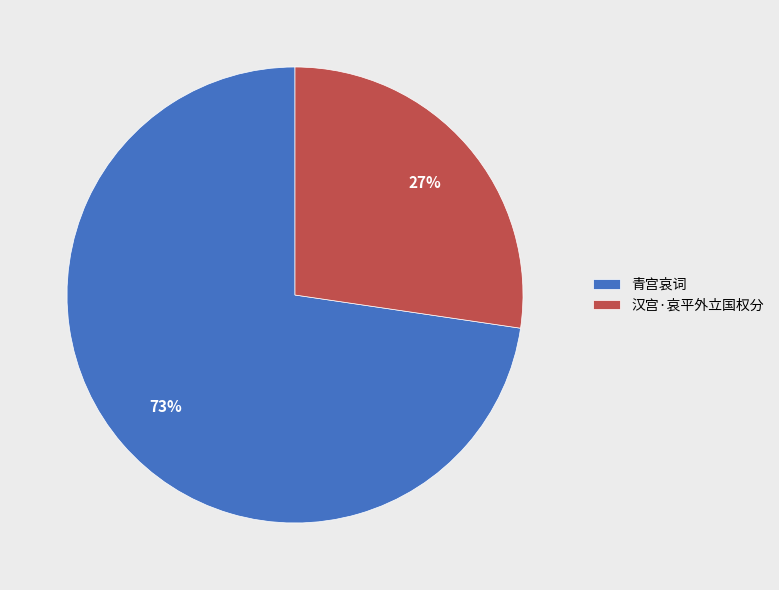

Is the sum of 青宫哀词 and 汉宫·哀平外立国权分 greater than half?

Yes